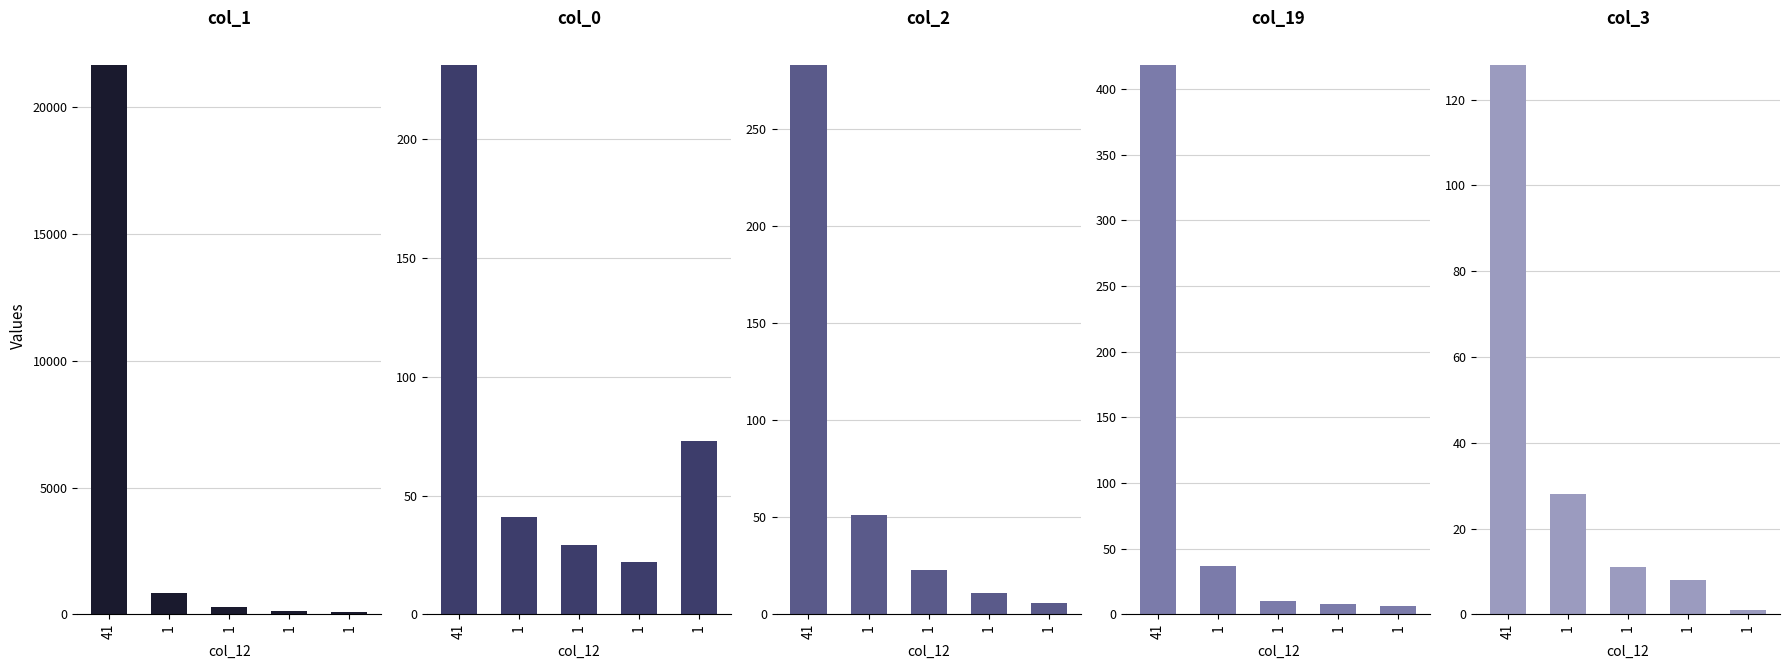

What is the difference between the maximum and minimum values in the col_0 series?

209